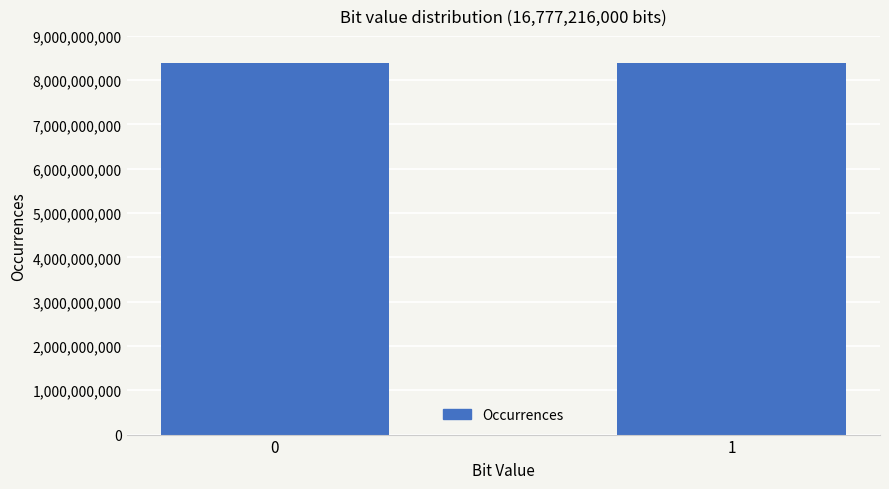

The value at 1 is 12290028754. True or false?

False